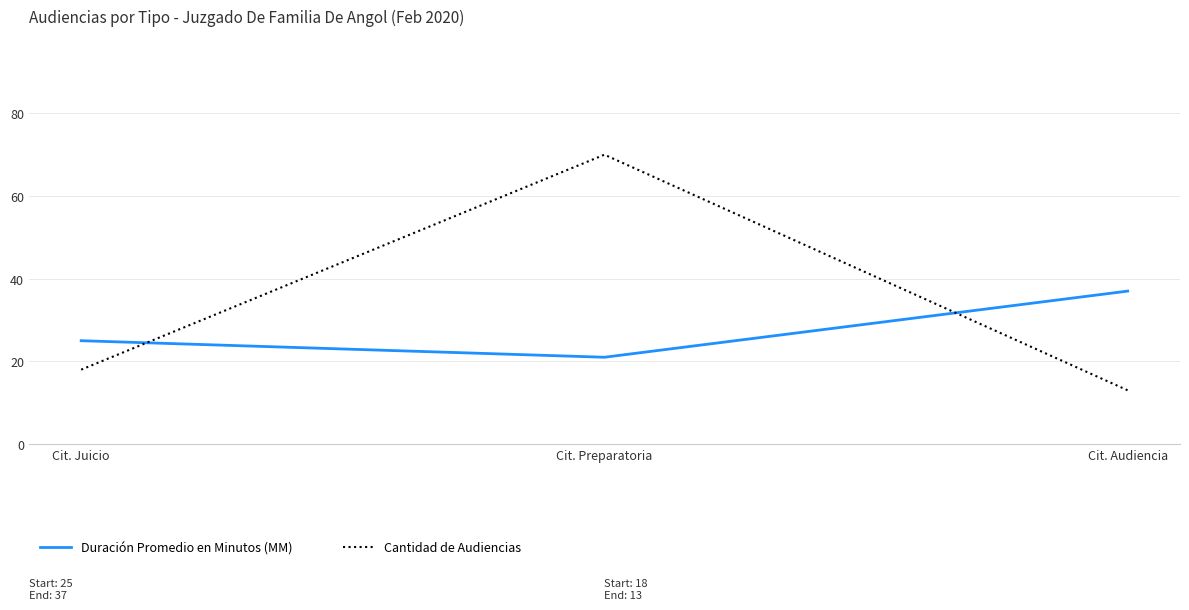

What is the spread (max minus min) of values at Cit. Audiencia?

24